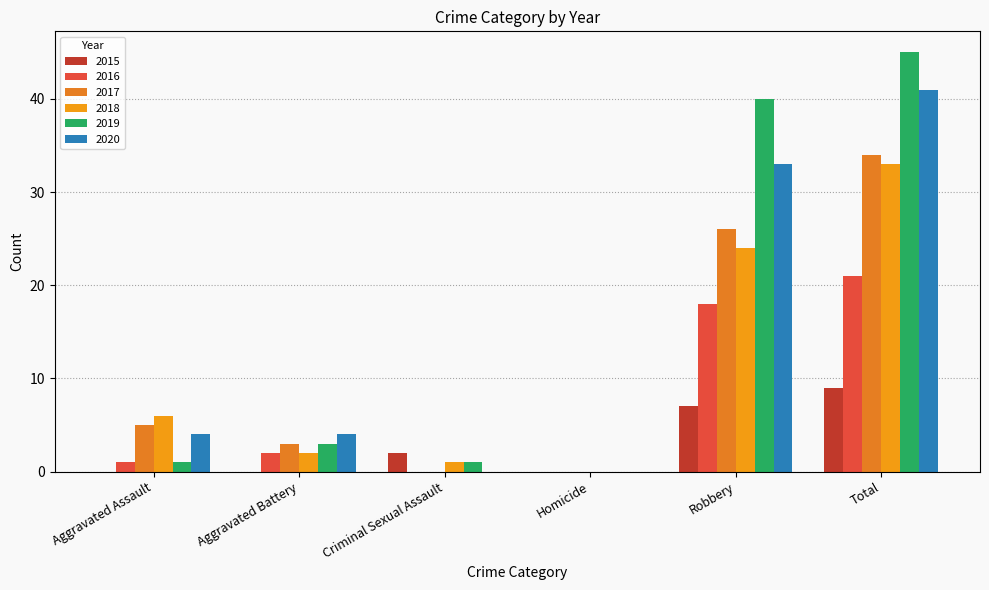

Are the bars horizontal?

No